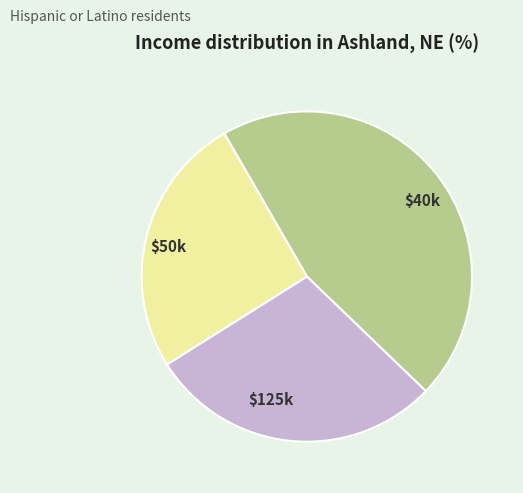

True or false: $40k accounts for 37% of the total.

False